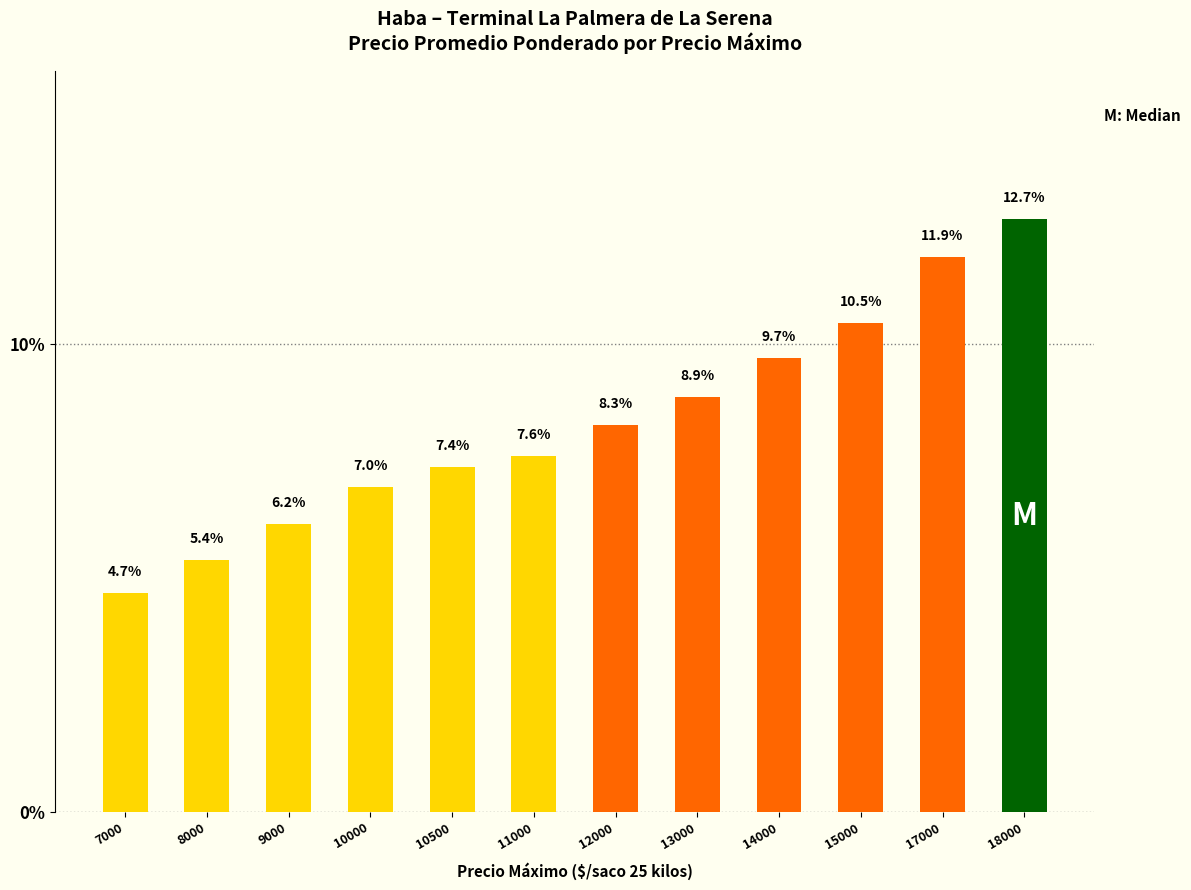

What is the change in value from 7000 to 10000?

+2.3